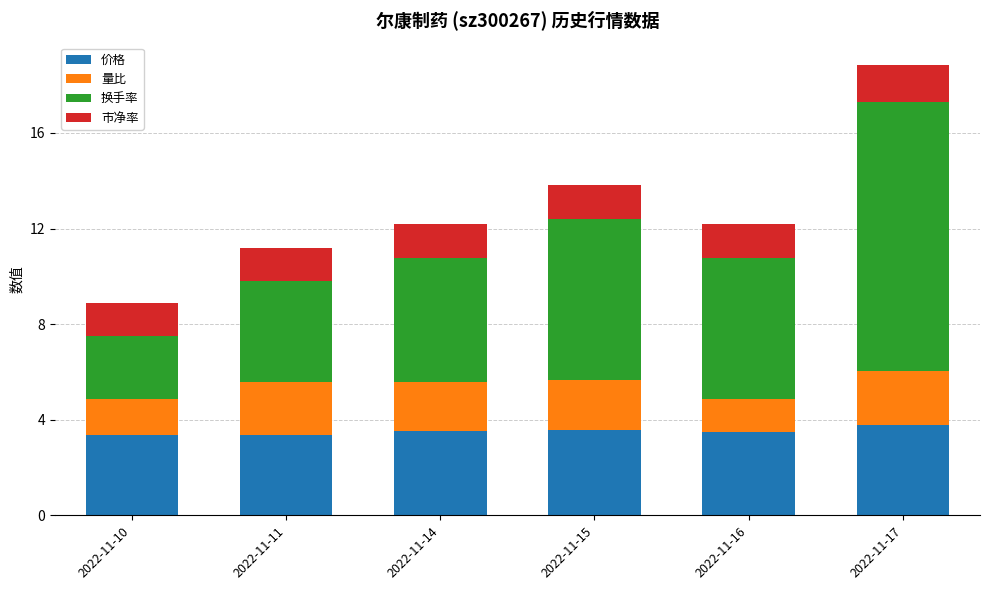

True or false: 价格 has a value of 3.4 at 2022-11-10.

True